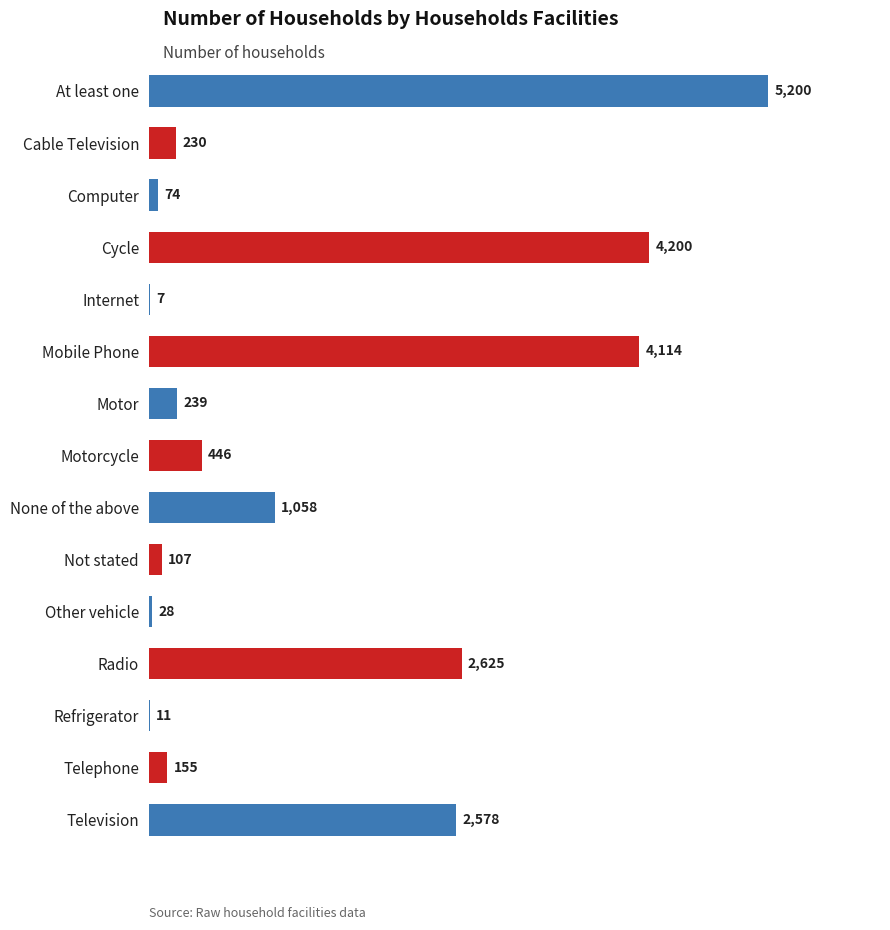

What is the sum of all values?

21072